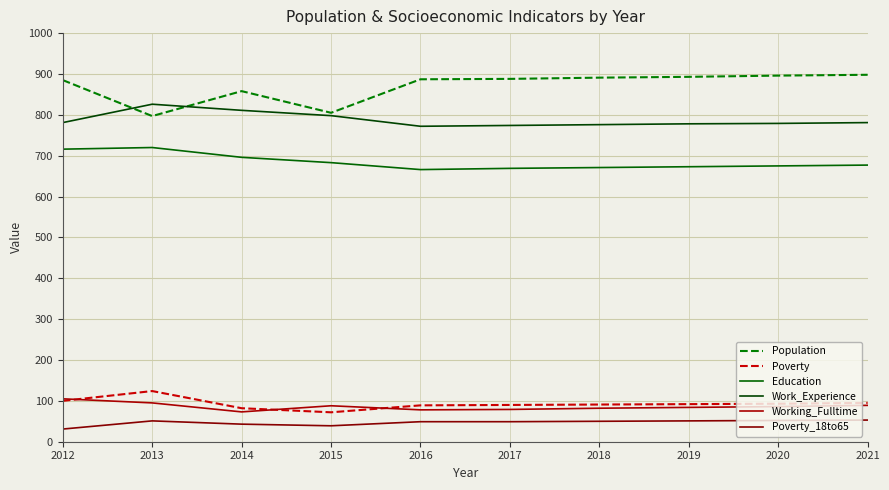

What are all the series names shown in the legend?

Population, Poverty, Education, Work_Experience, Working_Fulltime, Poverty_18to65